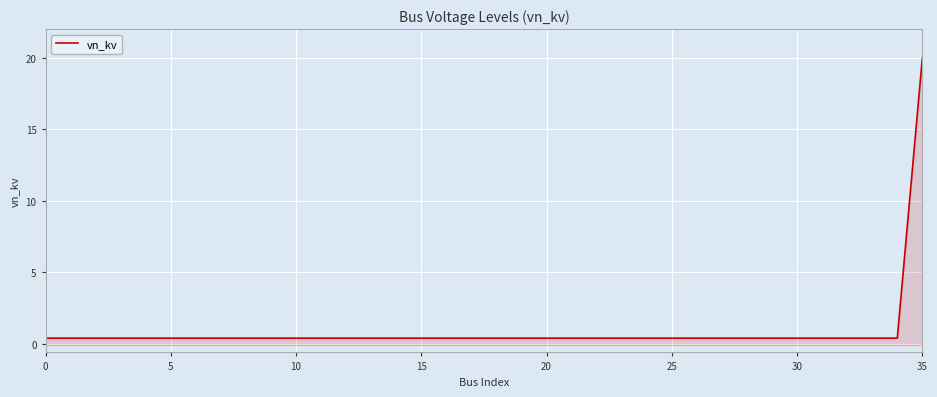

What is the greatest value displayed?

20.0